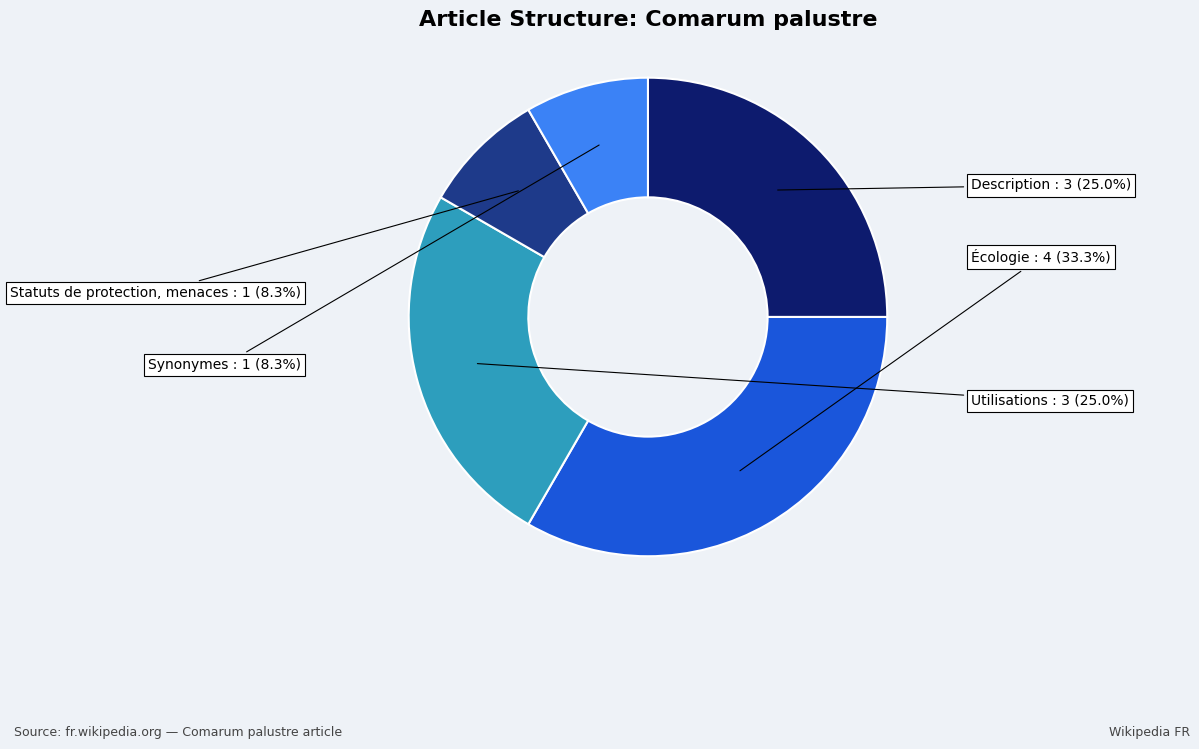

To the nearest percent, what percentage of the pie is Écologie?

33%